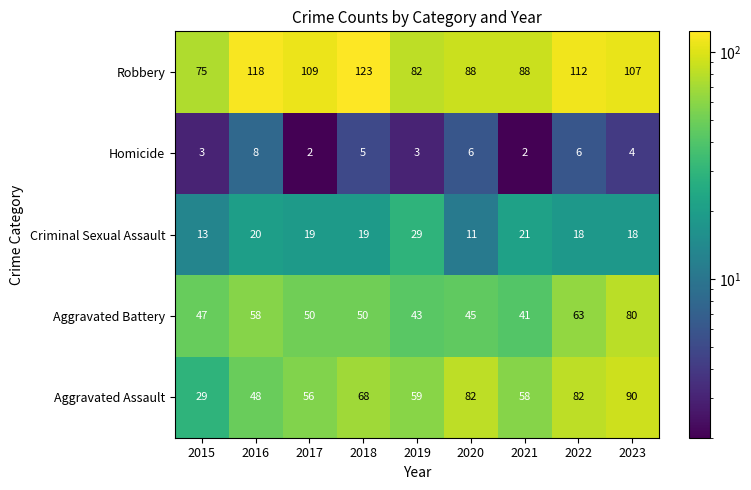

What is the difference between the highest and lowest values at 2023?

103